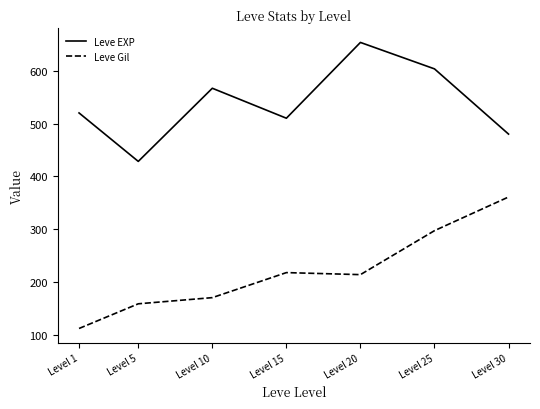

At which category does the chart reach its minimum across all series?

Level 1